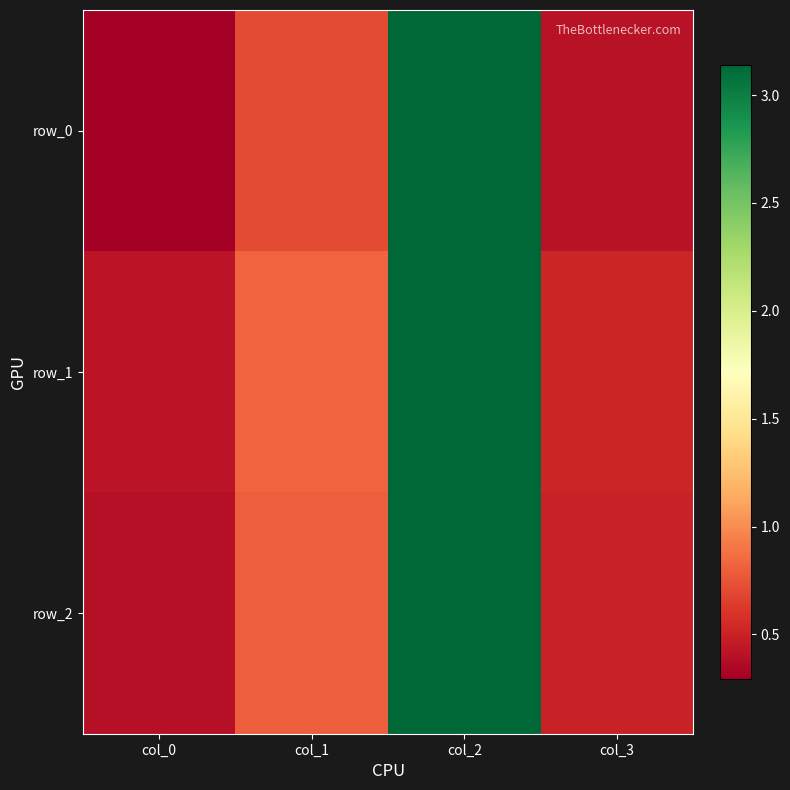

Rank the series by their maximum value, from lowest to highest.

row_0, row_1, row_2